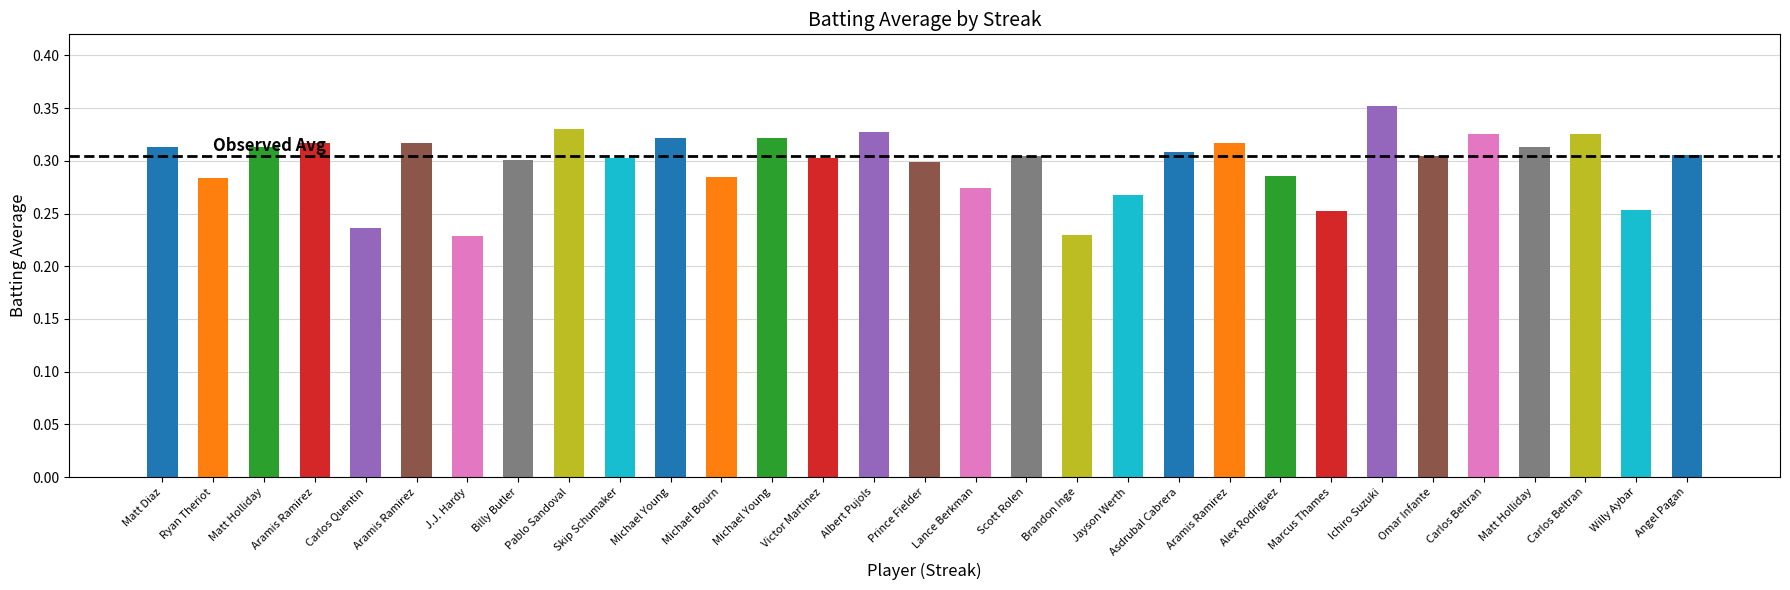

Where is the data nearest to the value 0?

7